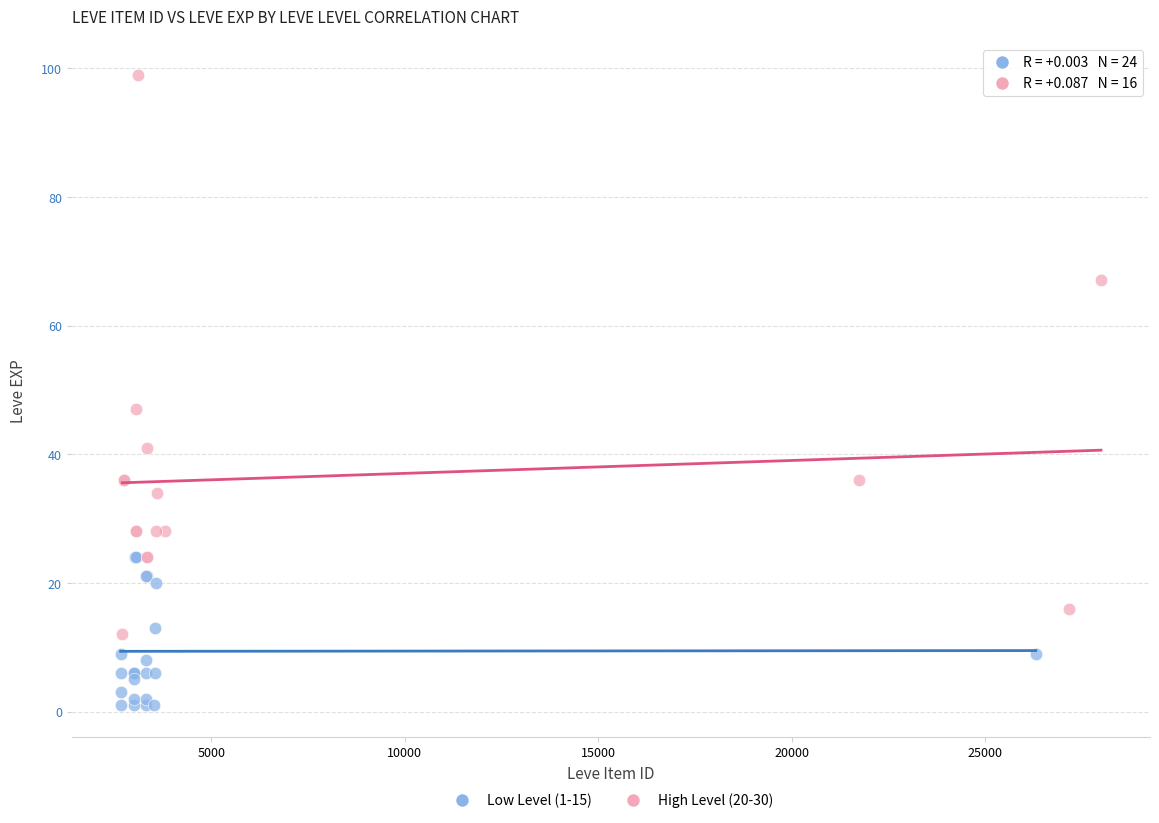

Which series reaches the maximum Y coordinate?

High Level (20-30)